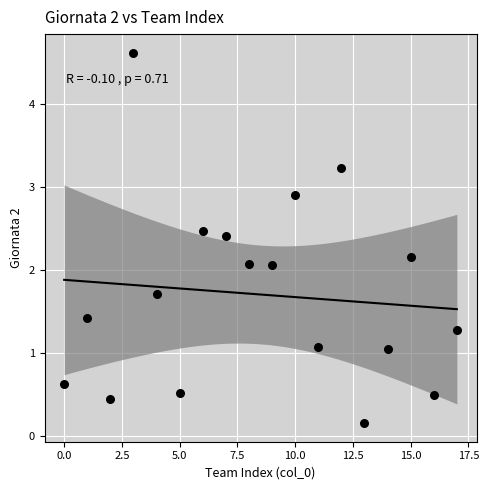

What is the range of Y values (max minus min)?

4.5